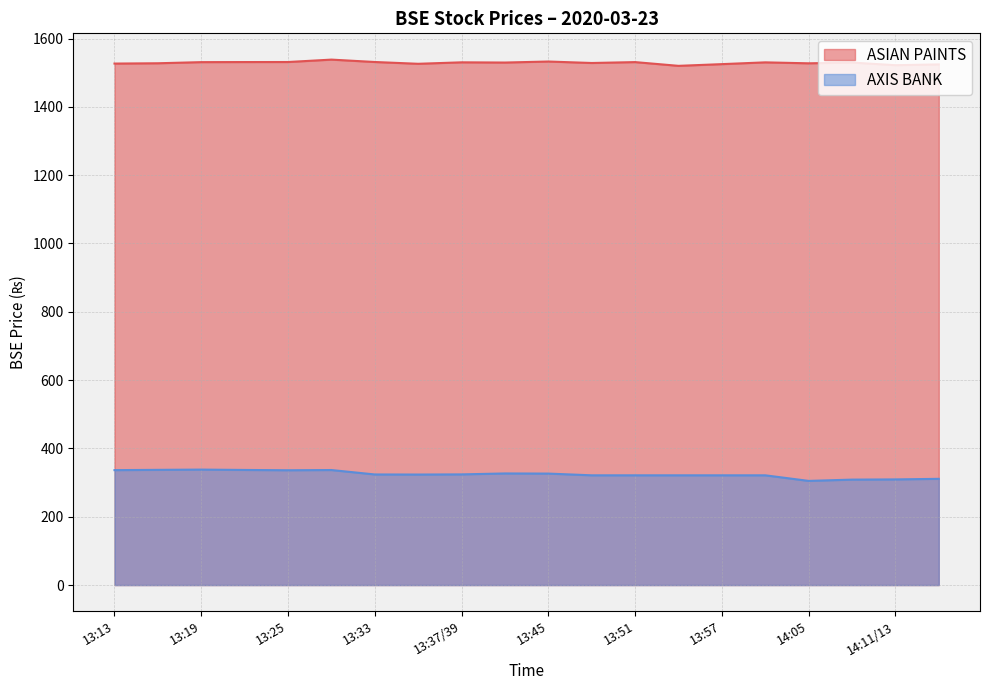

Between 13:19 and 13:25, which series saw the biggest shift?

AXIS BANK